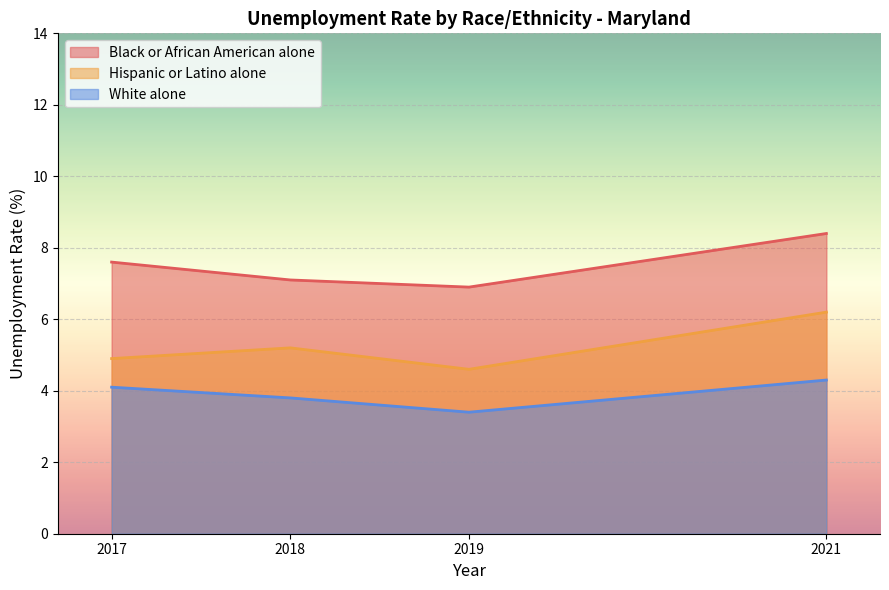

Reading right to left, extract all data points from this chart.

Black or African American alone: 2021=8.4	2019=6.9	2018=7.1	2017=7.6
Hispanic or Latino alone: 2021=6.2	2019=4.6	2018=5.2	2017=4.9
White alone: 2021=4.3	2019=3.4	2018=3.8	2017=4.1